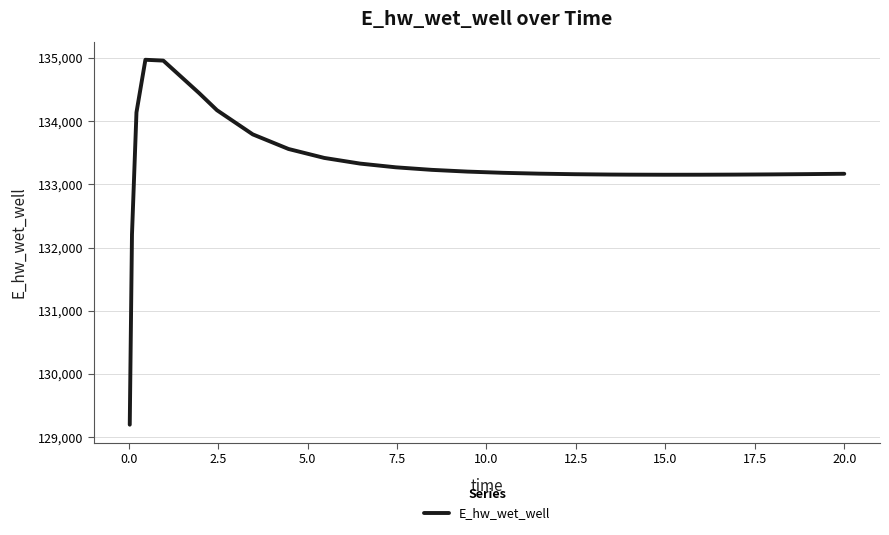

What is the difference between the second highest and second lowest values?

2746.8